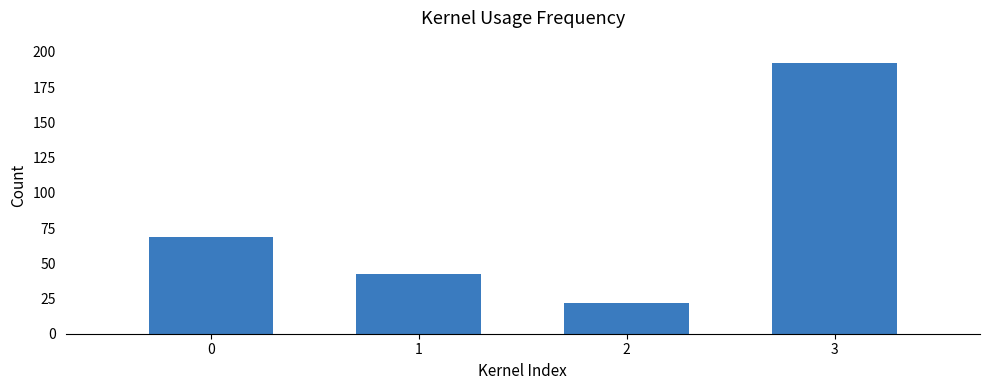

The value at 3 is 192.0. True or false?

True